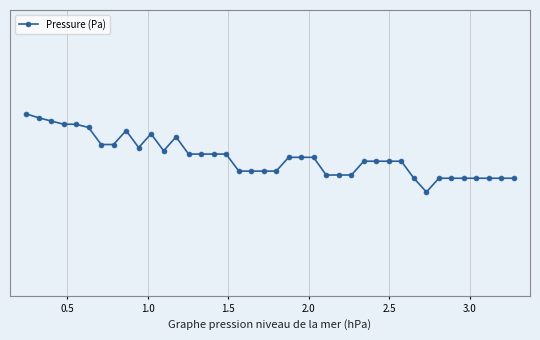

Reading left to right, what are all the values shown in this chart?

986.5	986.5	986.5	986.5	986.5	986.5	986.5	986.5	986.5	986.5	986.5	986.5	986.5	986.5	986.5	986.5	986.5	986.5	986.5	986.5	986.5	986.5	986.5	986.5	986.5	986.5	986.5	986.5	986.5	986.5	986.5	986.5	986.5	986.5	986.5	986.5	986.5	986.5	986.5	986.5